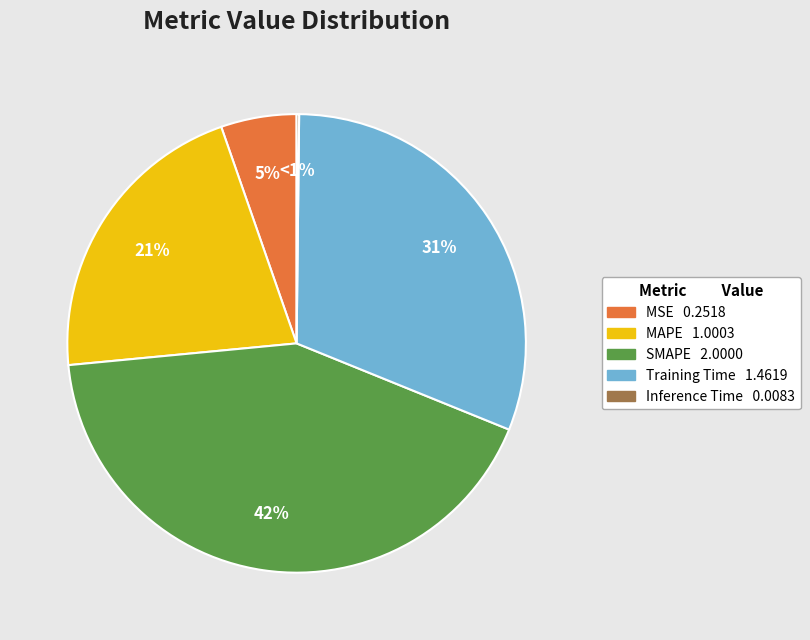

What percentage is the SMAPE slice, to the nearest percent?

42%